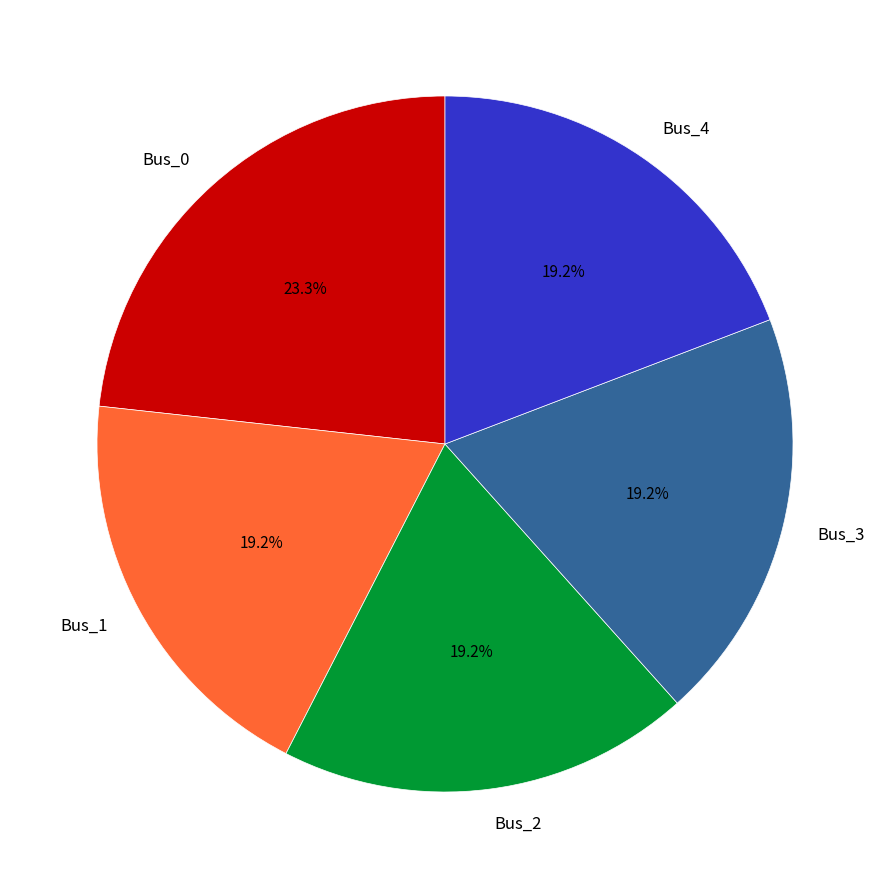

Does Bus_1 account for over 50% of the chart?

No